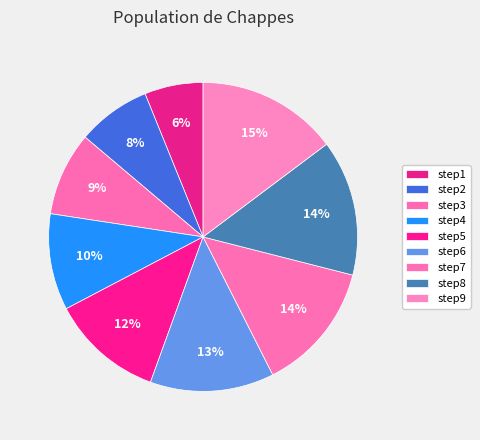

What percentage is NOT represented by step8?

85.8%